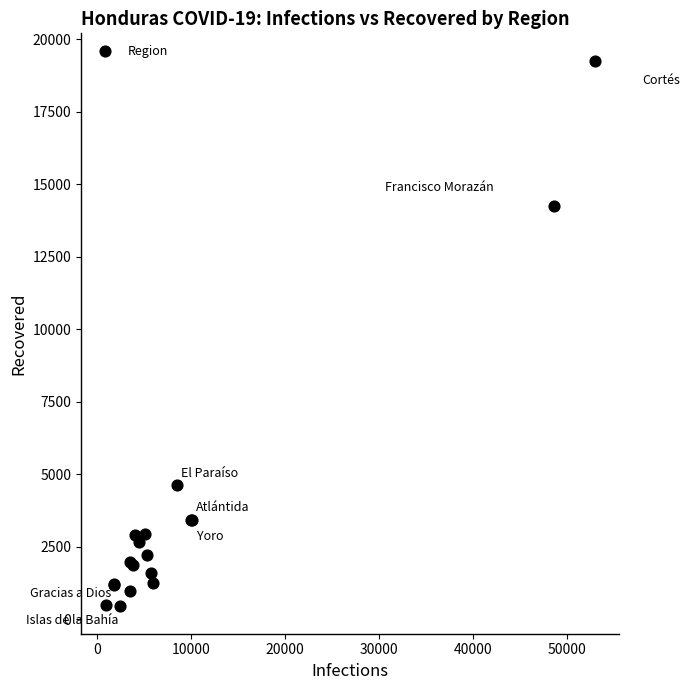

What Y value in the scatter plot is closest to 9854?

14258